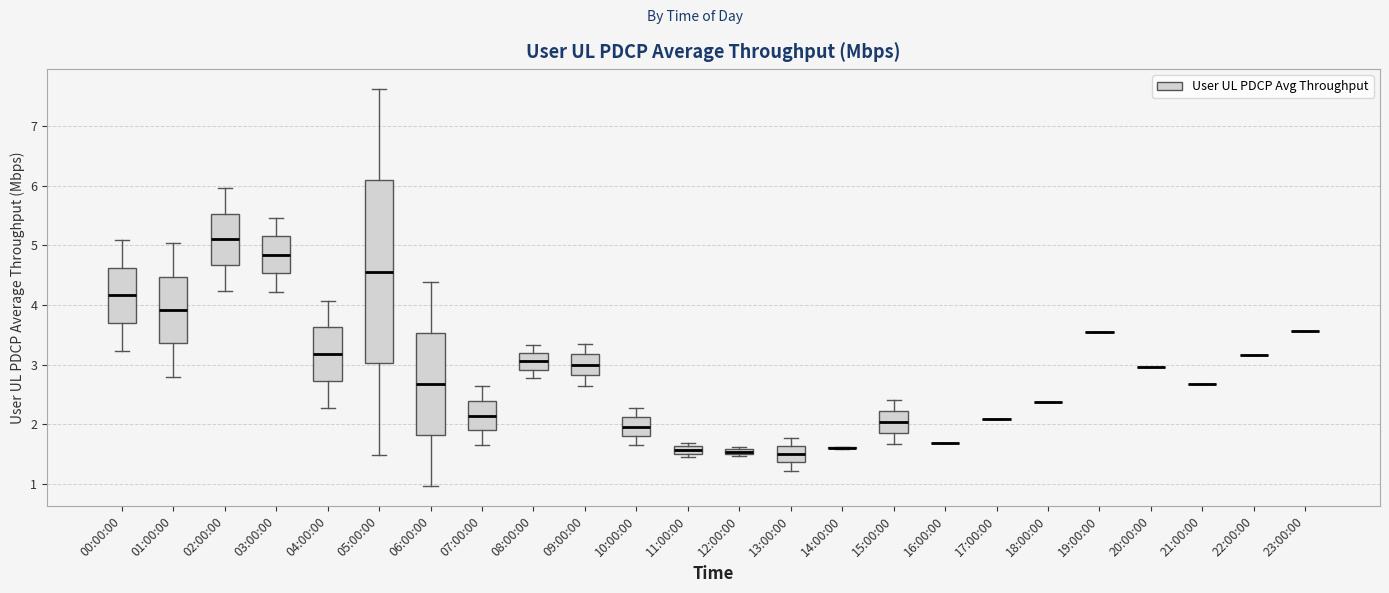

Which box is the tallest, from its lower edge to its upper edge?

05:00:00